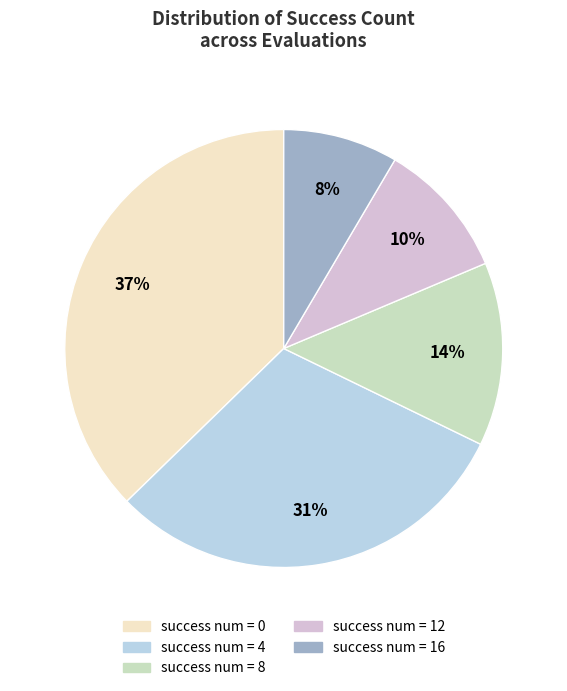

How many slices are in this pie chart?

5